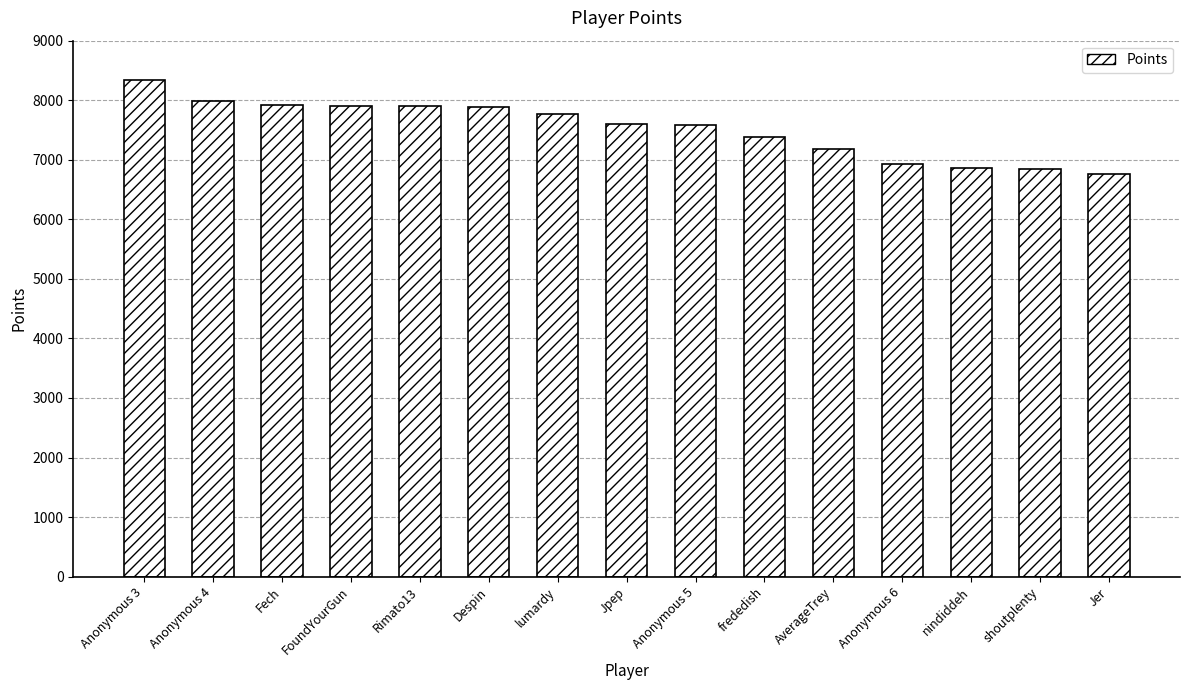

What is the label of the 10th bar from the left?

frededish